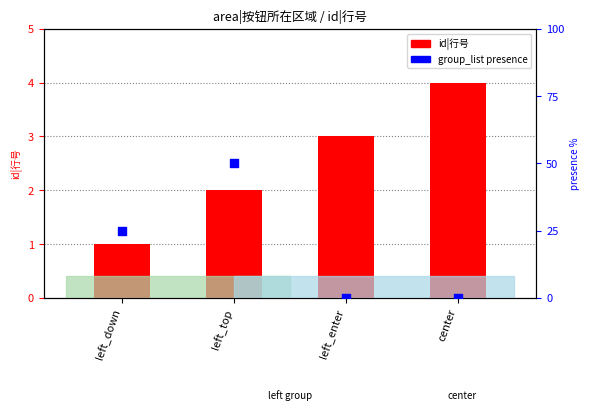

Which series contains the highest Y value?

group_list presence